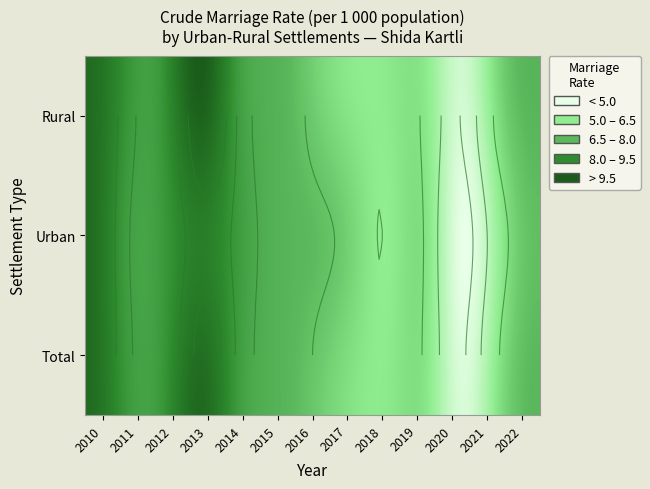

Reading left to right, list all the values displayed in this chart.

Total: 2010=9.9	2011=8.2	2012=8.1	2013=10.0	2014=8.0	2015=7.1	2016=6.5	2017=5.8	2018=5.6	2019=5.7	2020=4.1	2021=5.9	2022=6.9
Urban: 2010=9.9	2011=8.0	2012=8.0	2013=9.1	2014=8.0	2015=7.1	2016=6.8	2017=6.2	2018=5.5	2019=5.8	2020=3.8	2021=5.5	2022=6.7
Rural: 2010=9.9	2011=8.4	2012=8.2	2013=10.6	2014=8.0	2015=7.1	2016=6.3	2017=5.6	2018=5.6	2019=5.6	2020=4.3	2021=6.2	2022=7.0